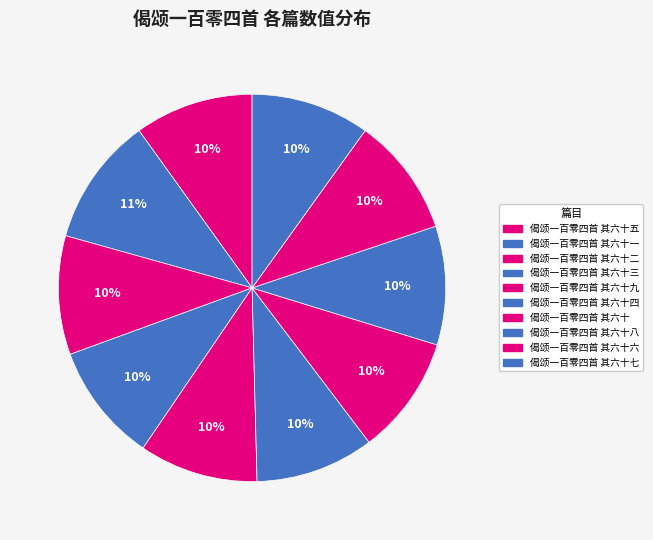

Rank the categories by value from lowest to highest.

偈颂一百零四首 其六十四, 偈颂一百零四首 其六十八, 偈颂一百零四首 其六十九, 偈颂一百零四首 其六十六, 偈颂一百零四首 其六十五, 偈颂一百零四首 其六十, 偈颂一百零四首 其六十三, 偈颂一百零四首 其六十七, 偈颂一百零四首 其六十二, 偈颂一百零四首 其六十一